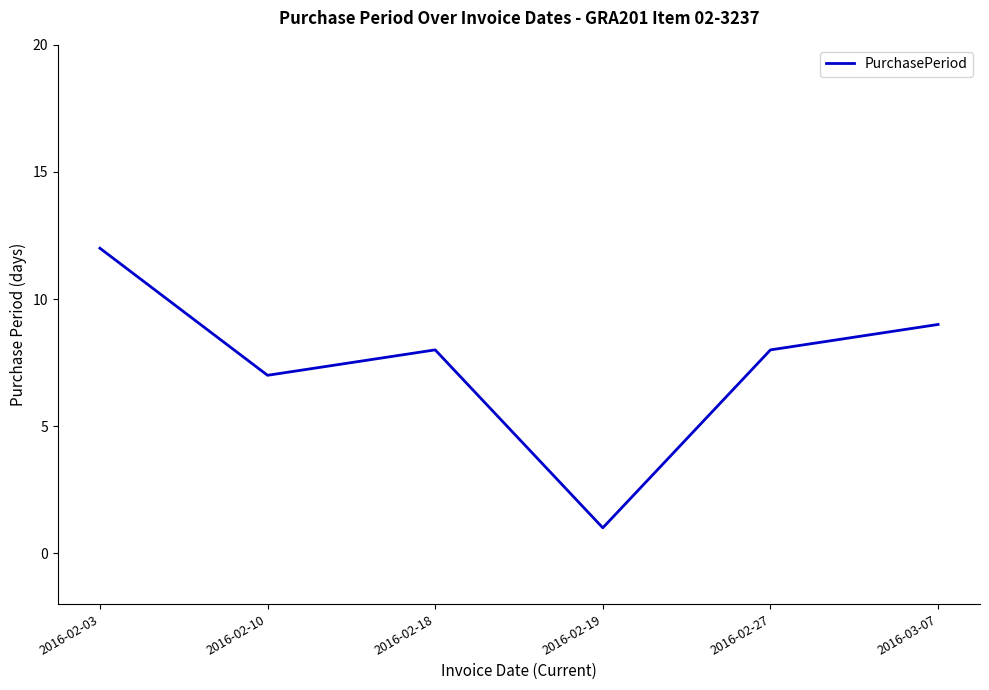

How many lines are shown in the chart?

1